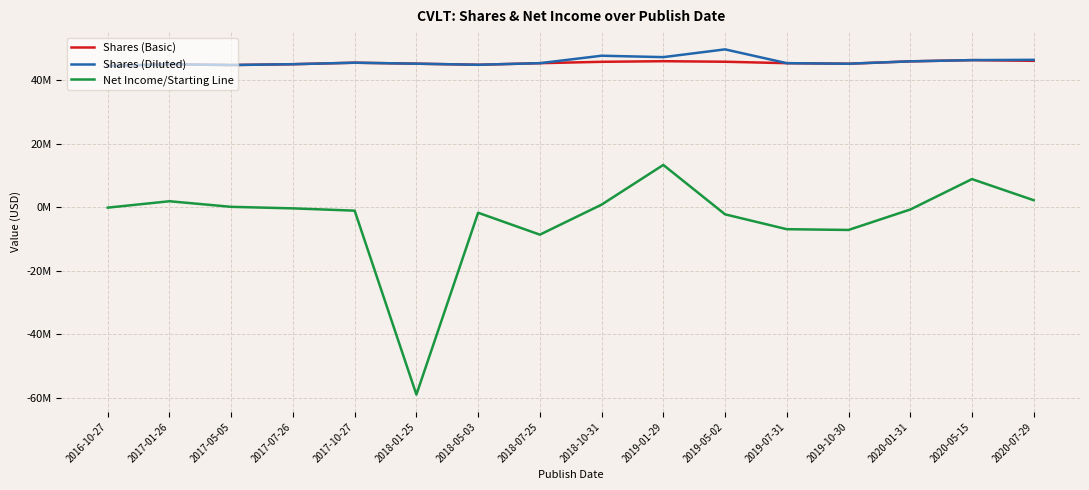

At which label is Shares (Basic) closest to 45502500?

2019-07-31